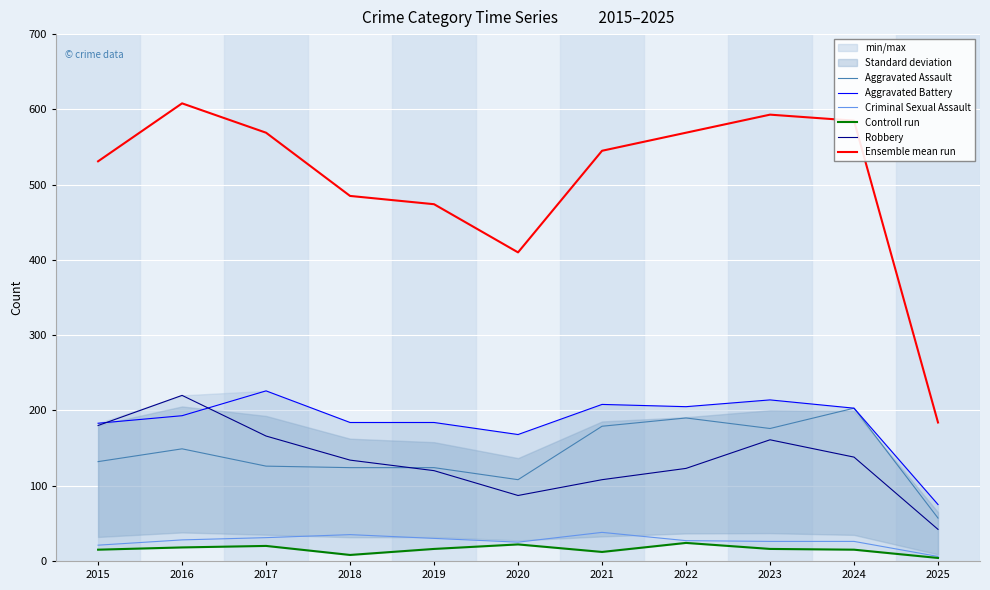

Reading left to right, list all the values displayed in this chart.

Aggravated Assault: 132	149	126	124	124	108	179	190	176	203	57
Aggravated Battery: 183	193	226	184	184	168	208	205	214	203	75
Criminal Sexual Assault: 21	28	31	35	30	25	38	27	26	26	6
Controll run: 15	18	20	8	16	22	12	24	16	15	4
Robbery: 180	220	166	134	120	87	108	123	161	138	42
Ensemble mean run: 531	608	569	485	474	410	545	569	593	585	184